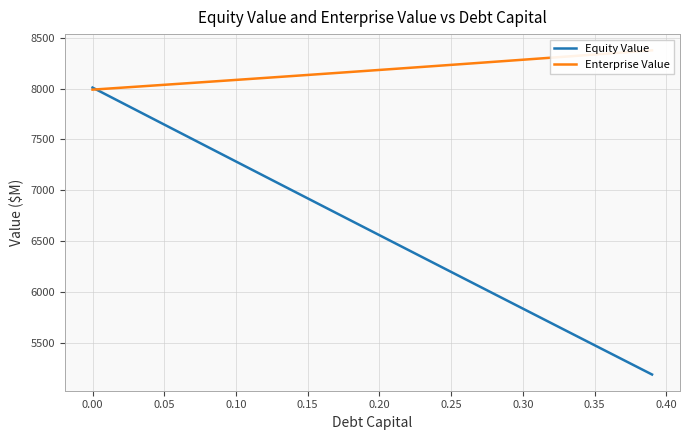

Is it true that Equity Value equals 1905.3 at 0.00?

False